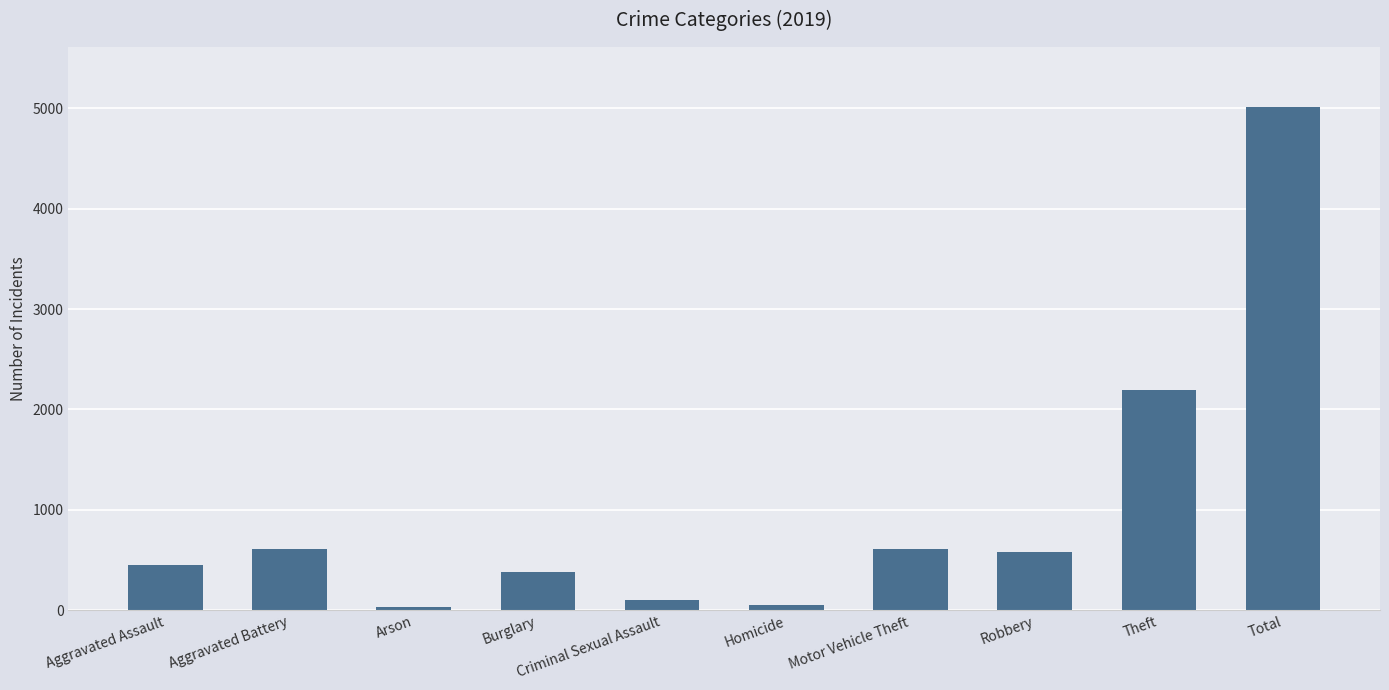

What is the ratio of the value at Aggravated Battery to the value at Motor Vehicle Theft?

1.0